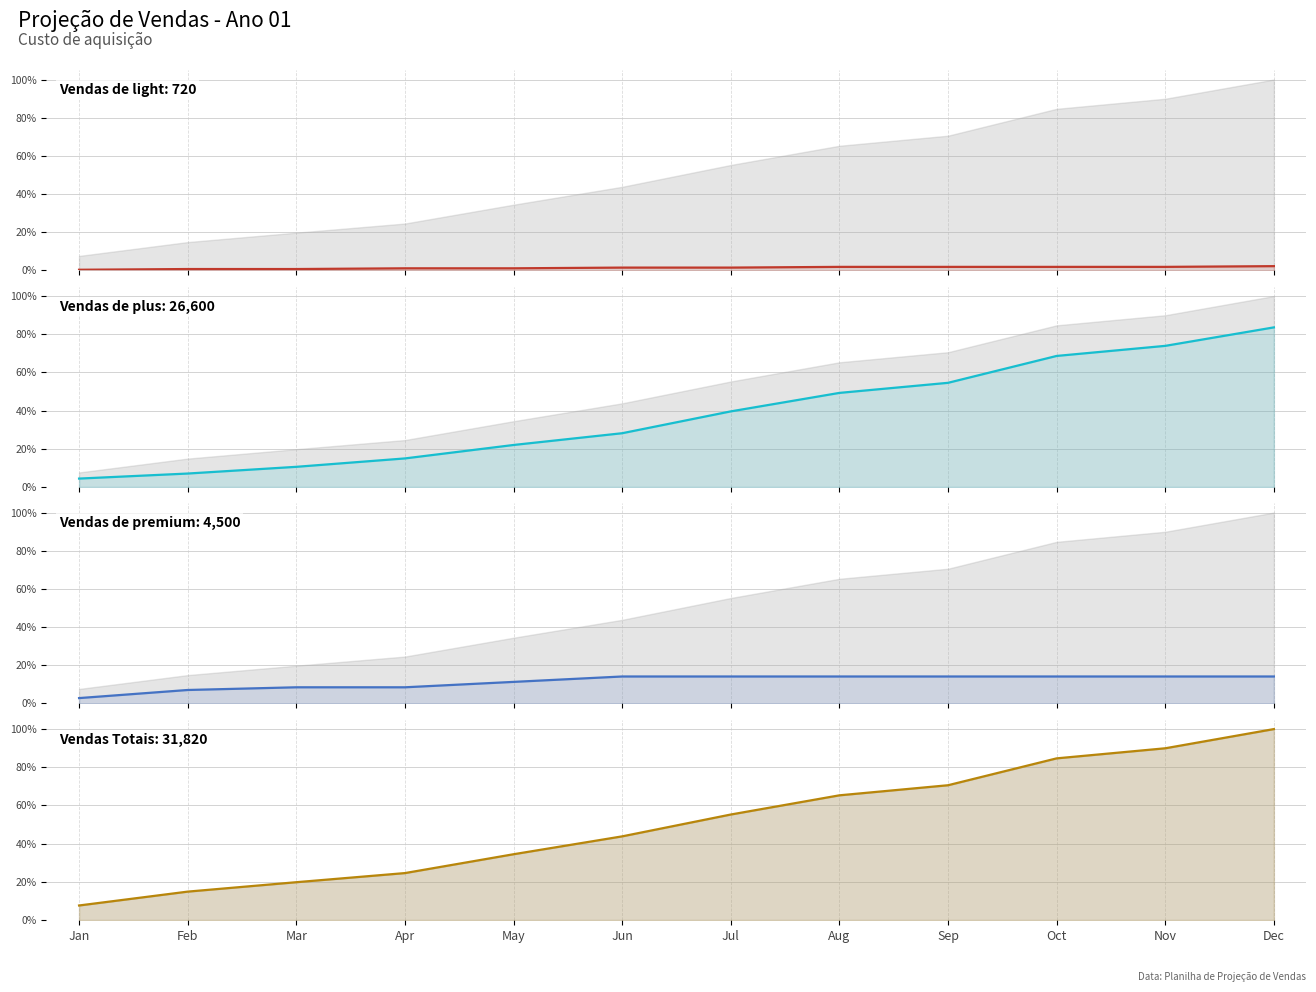

Which series has the largest total across all categories?

Vendas Totais